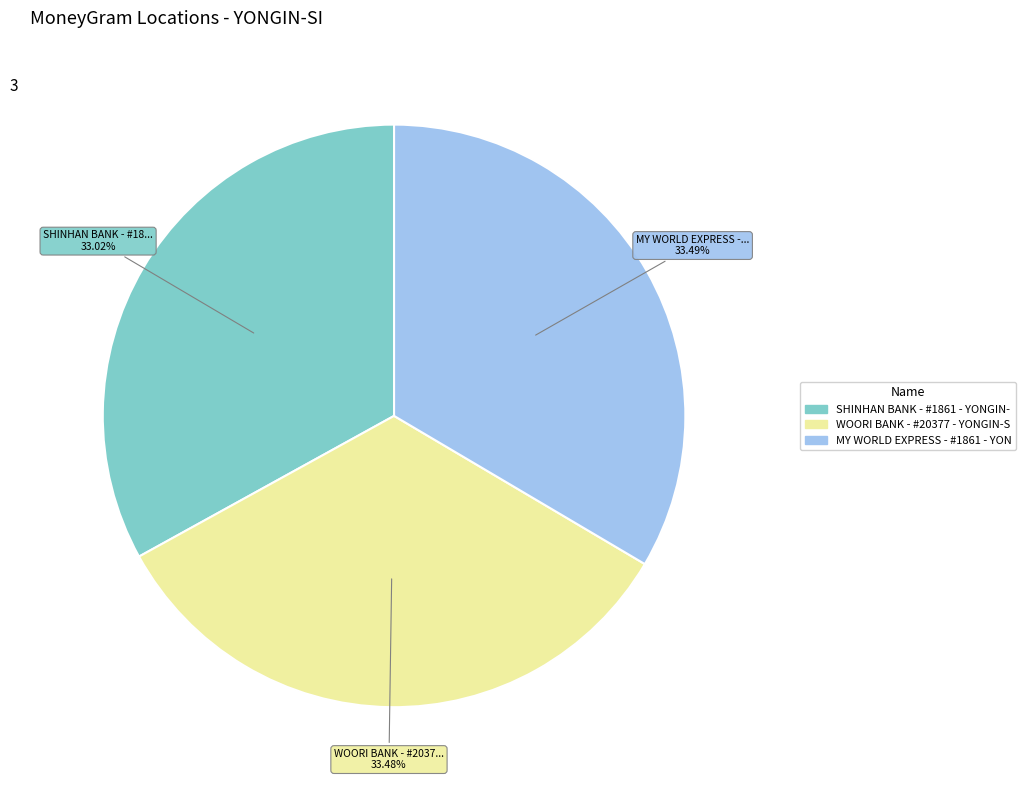

Is there a majority slice in this chart?

No